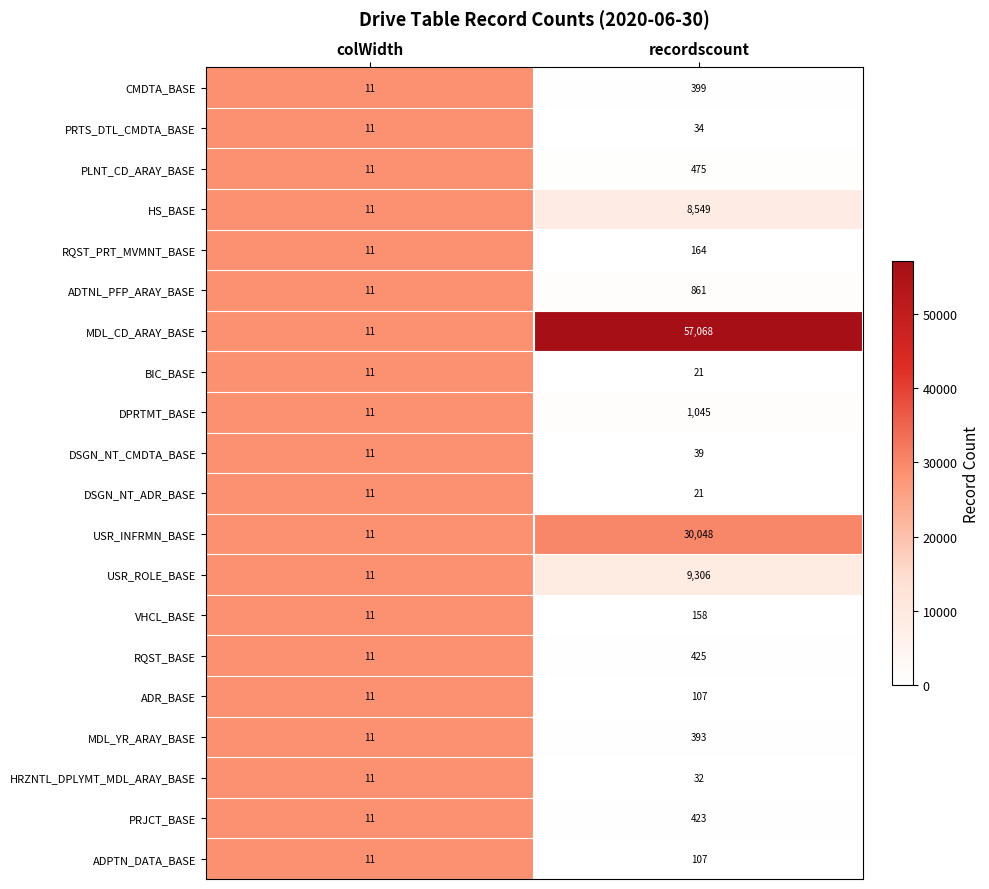

What is the difference between the DSGN_NT_CMDTA_BASE values at recordscount and colWidth?

28